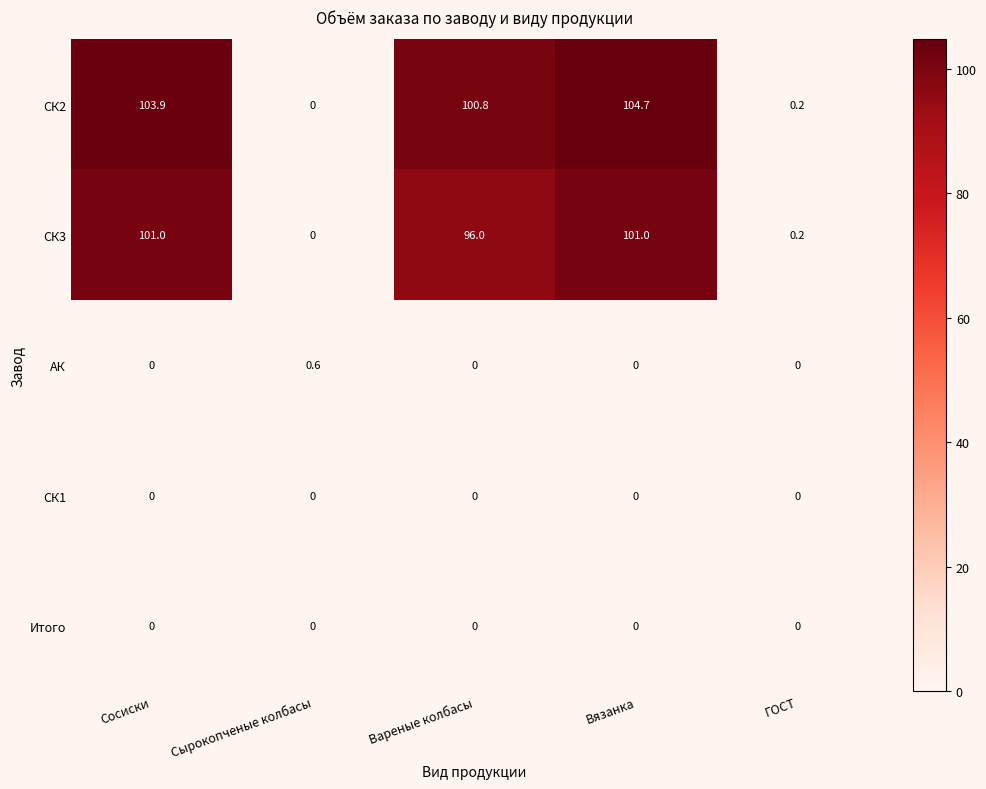

Is it true that СК1 equals 0.0 at Сырокопченые колбасы?

True